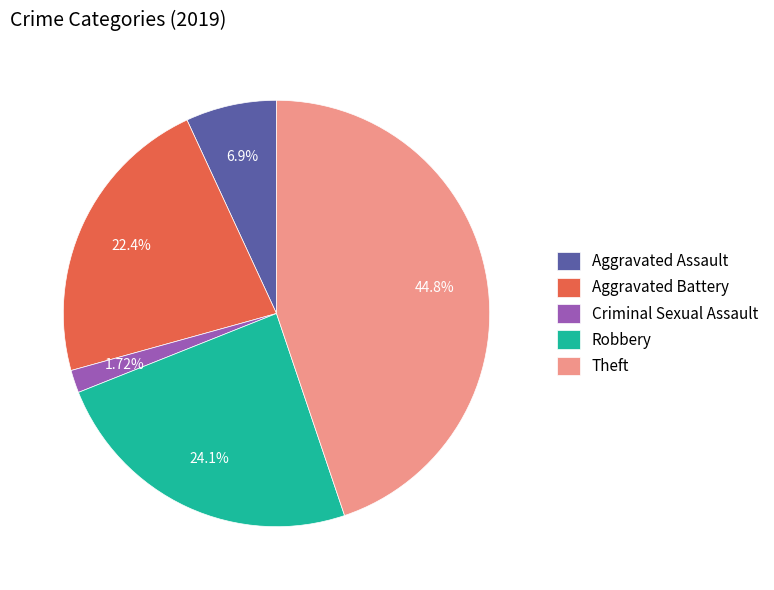

How many slices are in this pie chart?

5